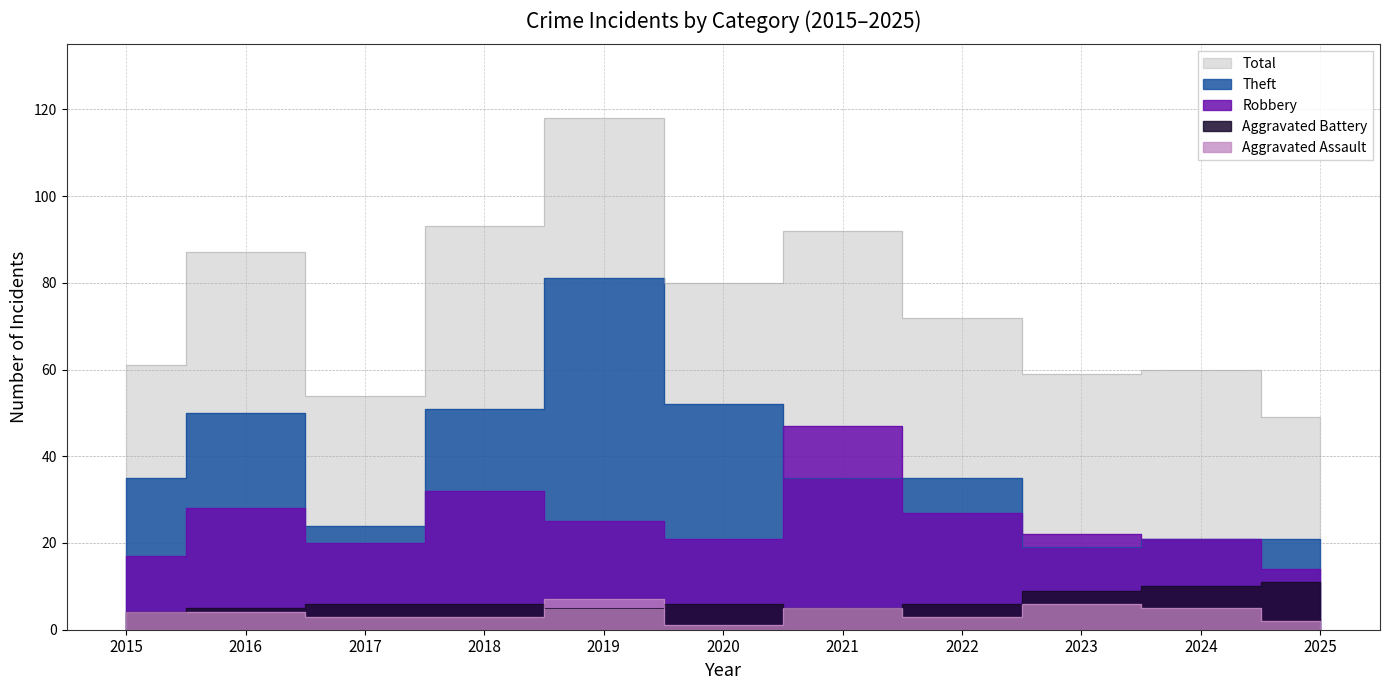

What is the total value across all series at 2025?

97